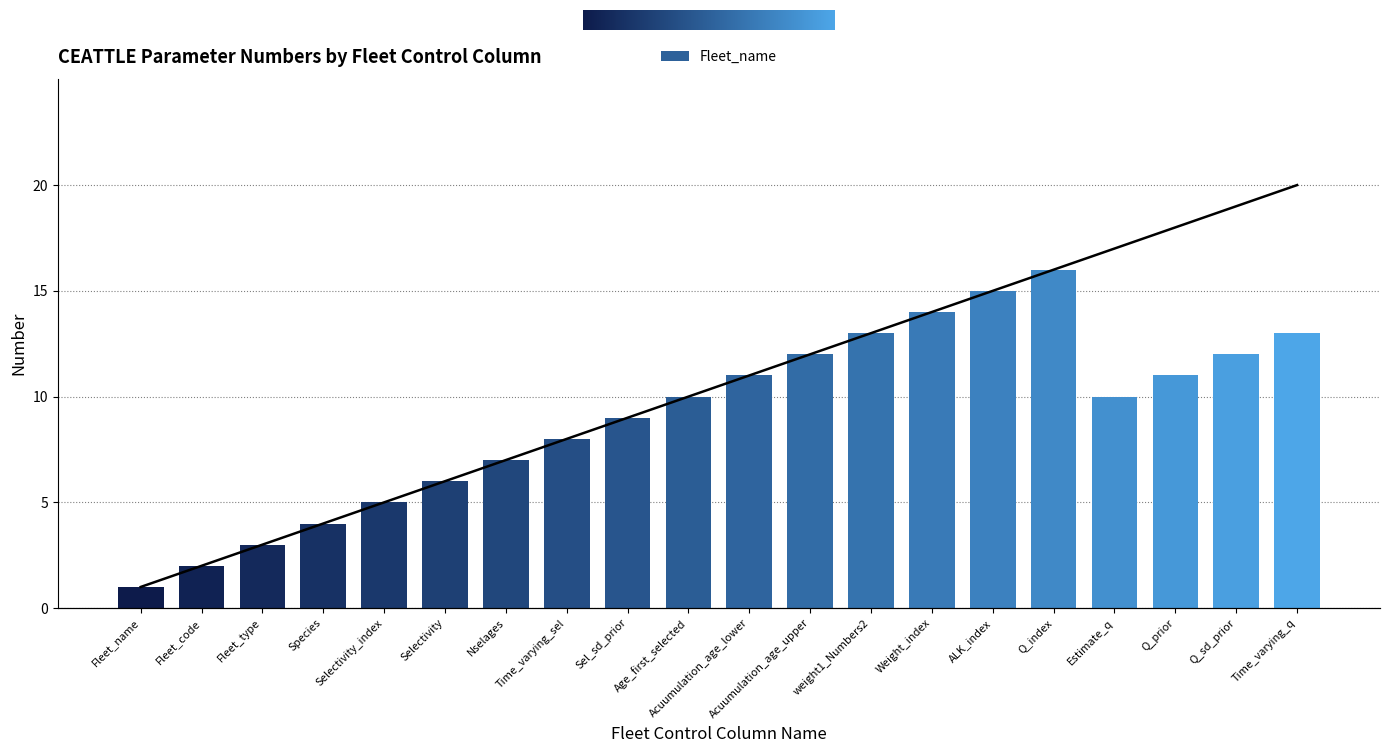

What is the change in value from Nselages to Time_varying_q?

+6